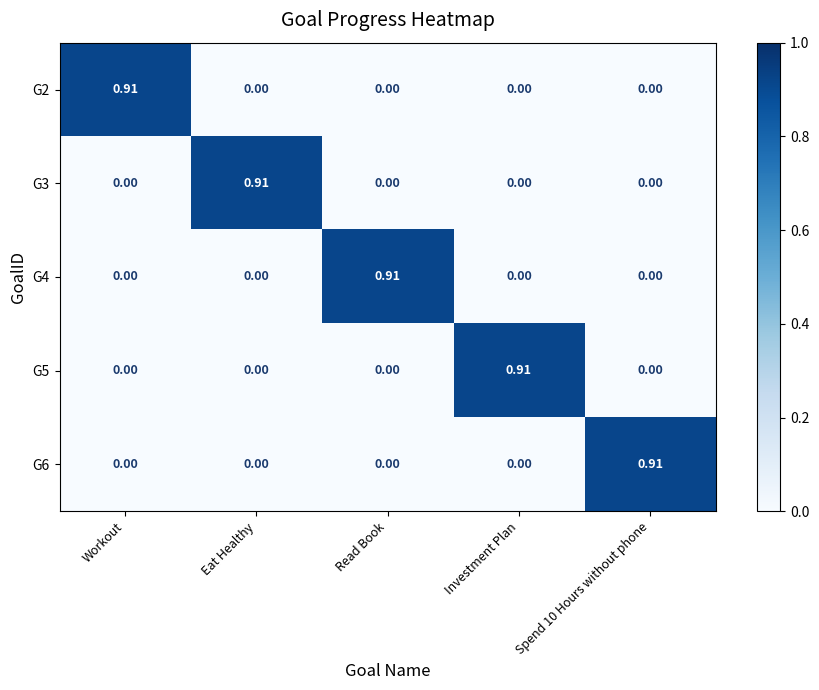

Reading right to left, list all the values displayed in this chart.

G2: Spend 10 Hours without phone=0.0	Investment Plan=0.0	Read Book=0.0	Eat Healthy=0.0	Workout=0.9
G3: Spend 10 Hours without phone=0.0	Investment Plan=0.0	Read Book=0.0	Eat Healthy=0.9	Workout=0.0
G4: Spend 10 Hours without phone=0.0	Investment Plan=0.0	Read Book=0.9	Eat Healthy=0.0	Workout=0.0
G5: Spend 10 Hours without phone=0.0	Investment Plan=0.9	Read Book=0.0	Eat Healthy=0.0	Workout=0.0
G6: Spend 10 Hours without phone=0.9	Investment Plan=0.0	Read Book=0.0	Eat Healthy=0.0	Workout=0.0